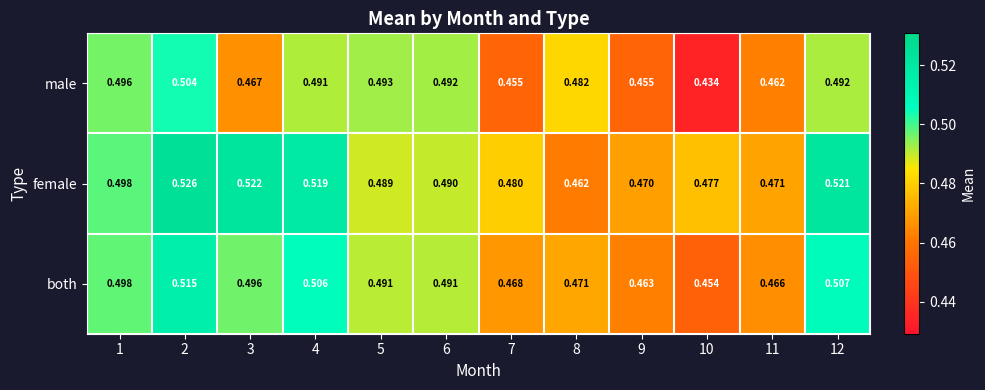

Is the value of female at 8 greater than the value of male at 9?

Yes